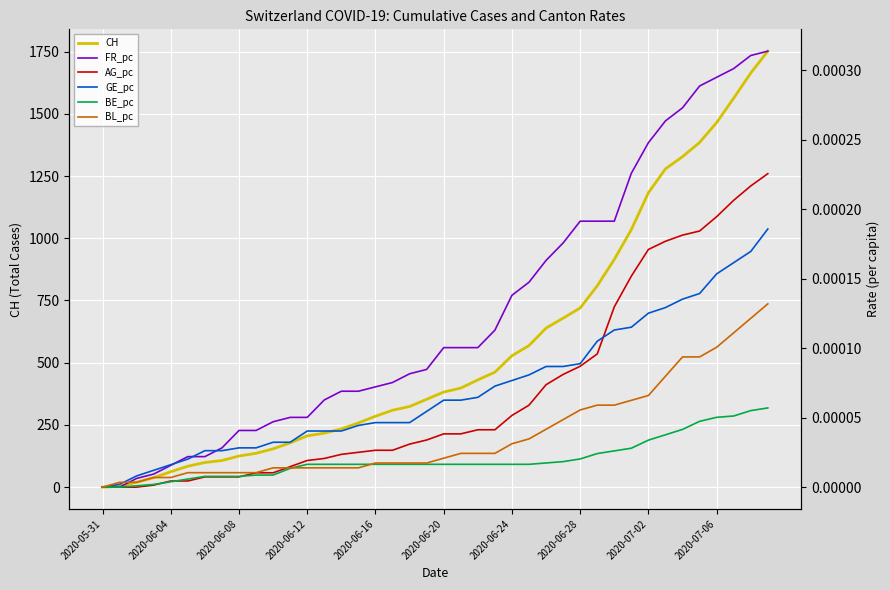

True or false: AG_pc and BE_pc intersect in this chart.

True